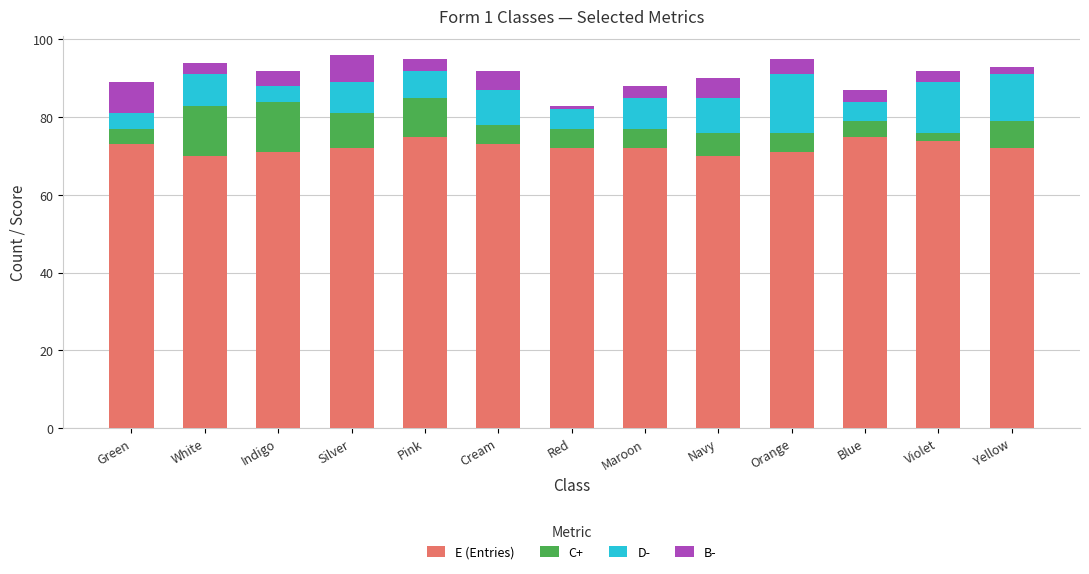

What is the sum of the E (Entries) values at Cream and Green?

146